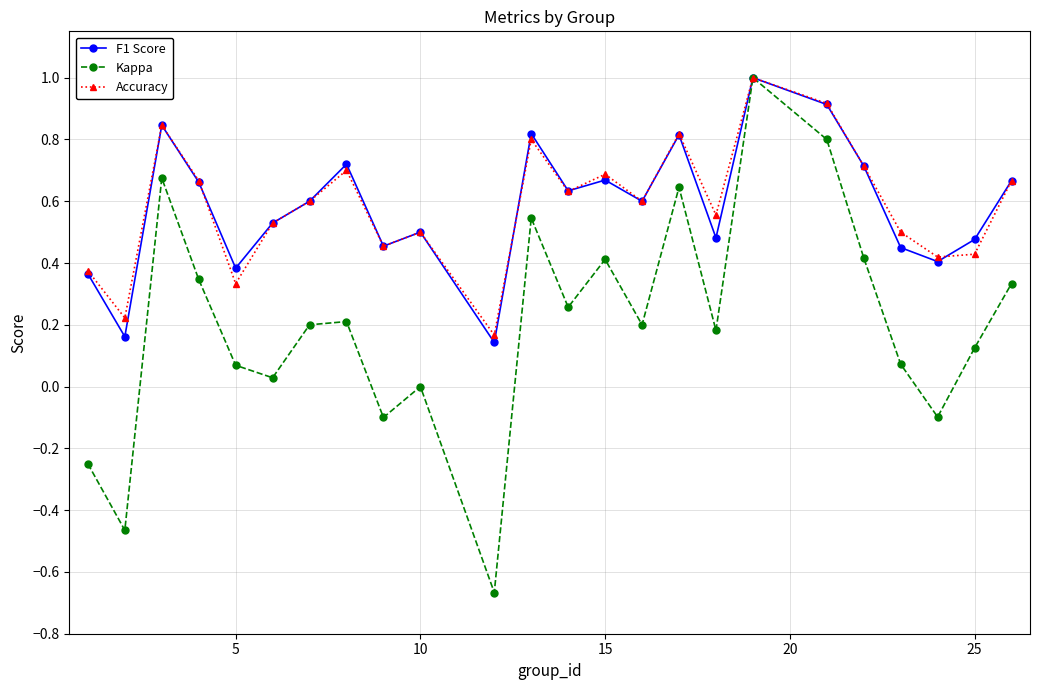

How many distinct data groups are displayed?

3